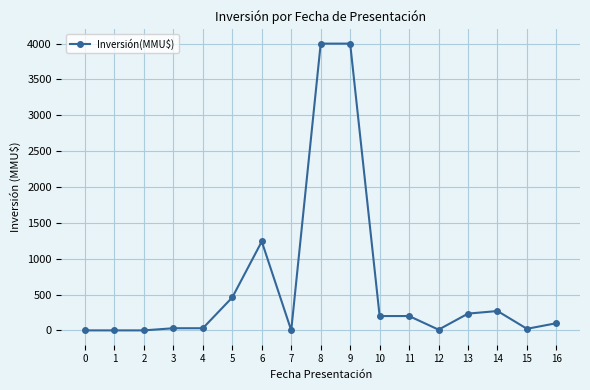

True or false: there are more than 1 points higher than both neighbors.

True